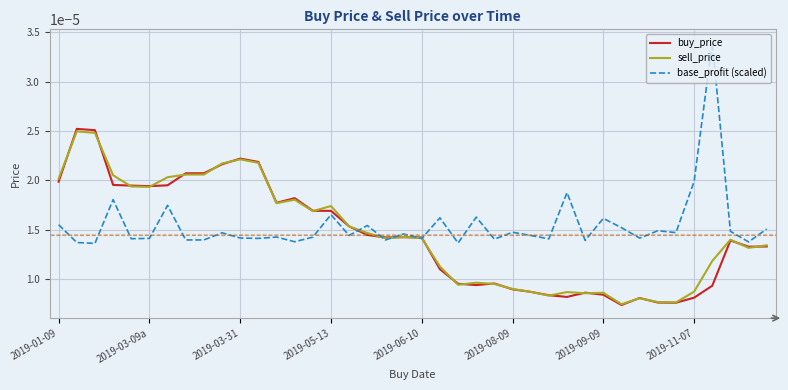

Which series has the largest range (max minus min)?

base_profit (scaled)